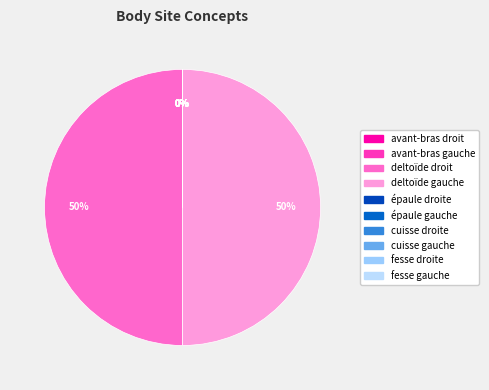

How much of the chart is everything except avant-bras gauche?

100.0%